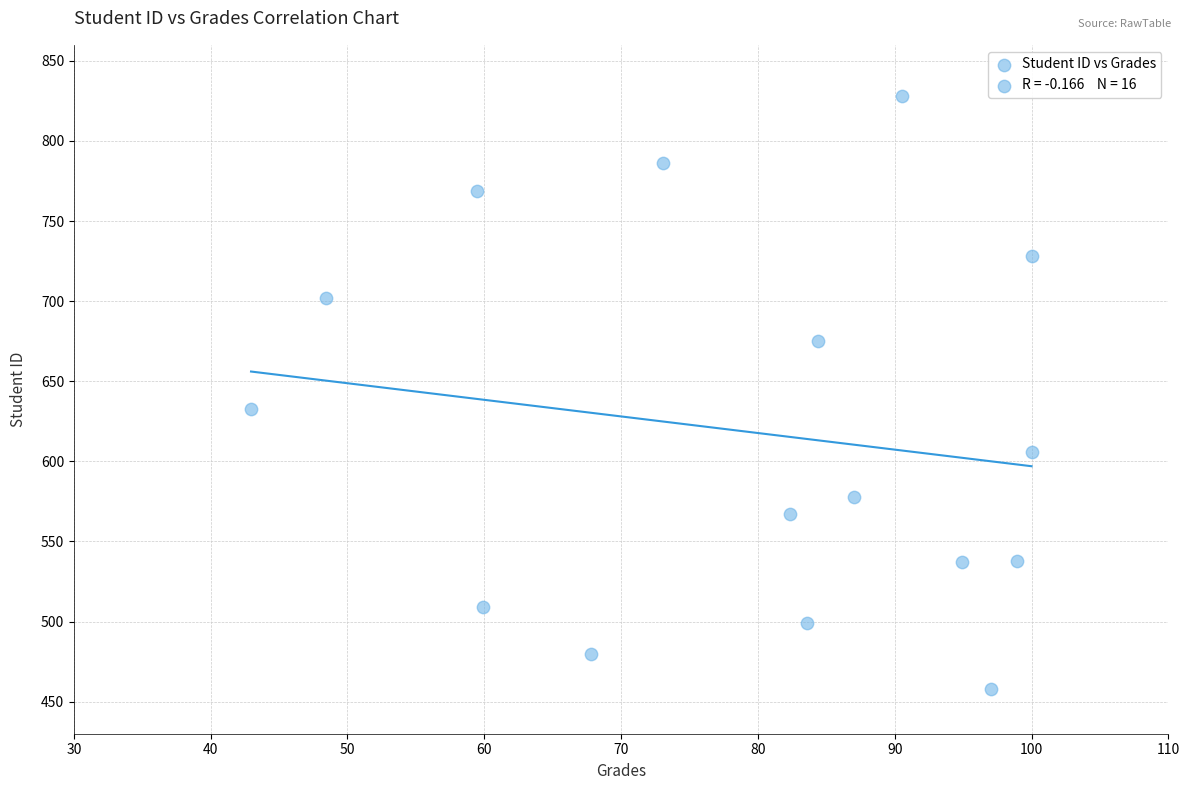

What Y value in the scatter plot is closest to 643?

633